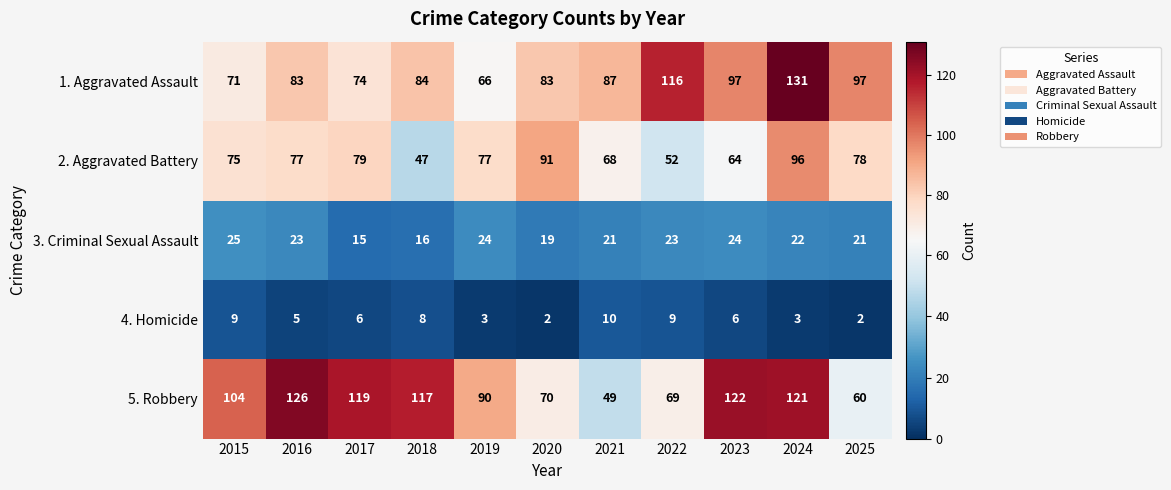

List the series in order of their peak value, highest first.

1. Aggravated Assault, 5. Robbery, 2. Aggravated Battery, 3. Criminal Sexual Assault, 4. Homicide